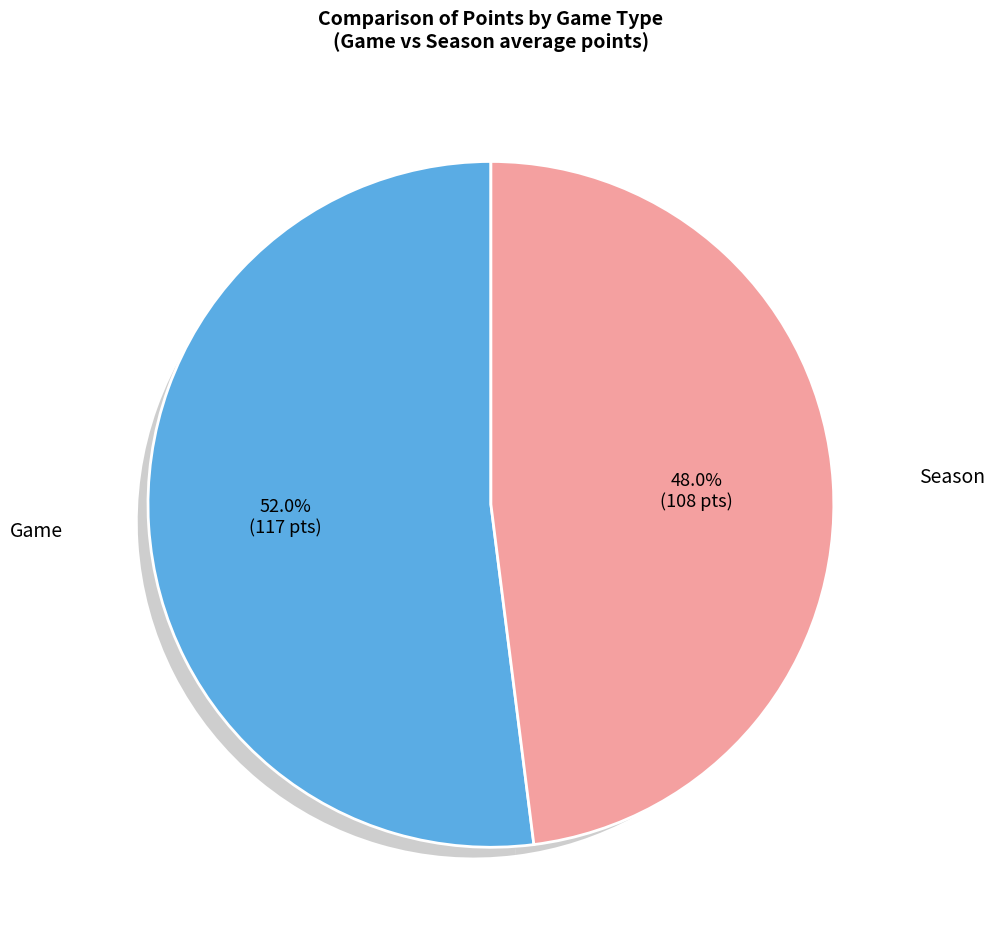

To the nearest percent, what is the difference between the largest and smallest slice percentages?

4%